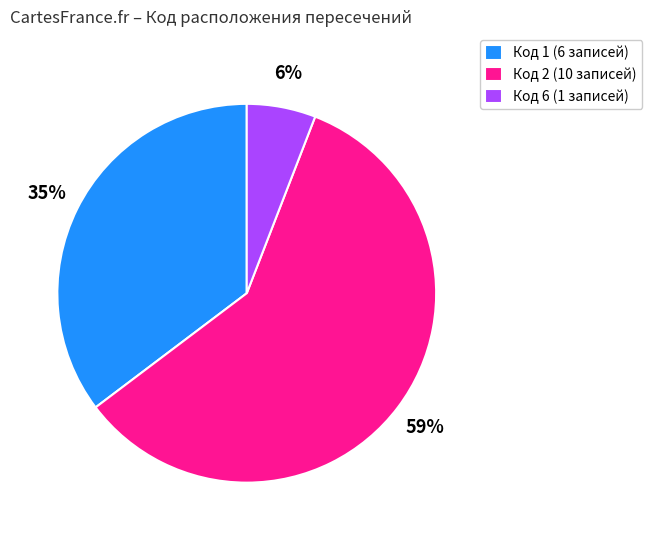

Which slice is the largest?

Код 2 (10 записей)